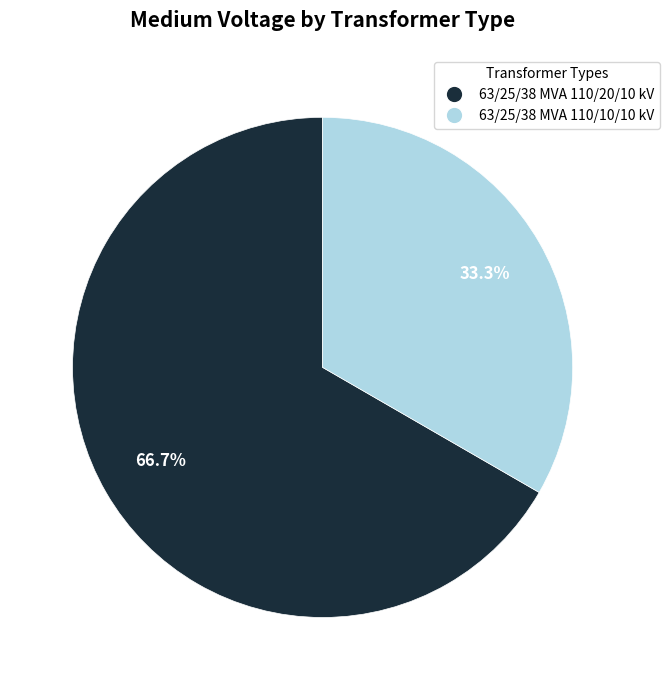

Which has a higher value, 63/25/38 MVA 110/10/10 kV or 63/25/38 MVA 110/20/10 kV?

63/25/38 MVA 110/20/10 kV